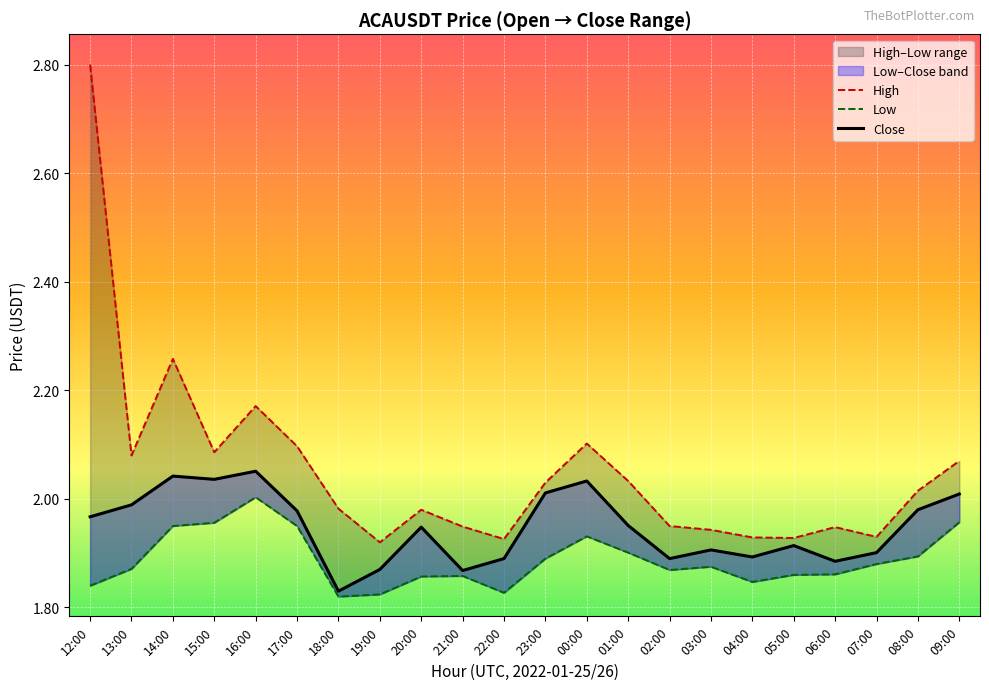

True or false: Low and High cross at least once.

False